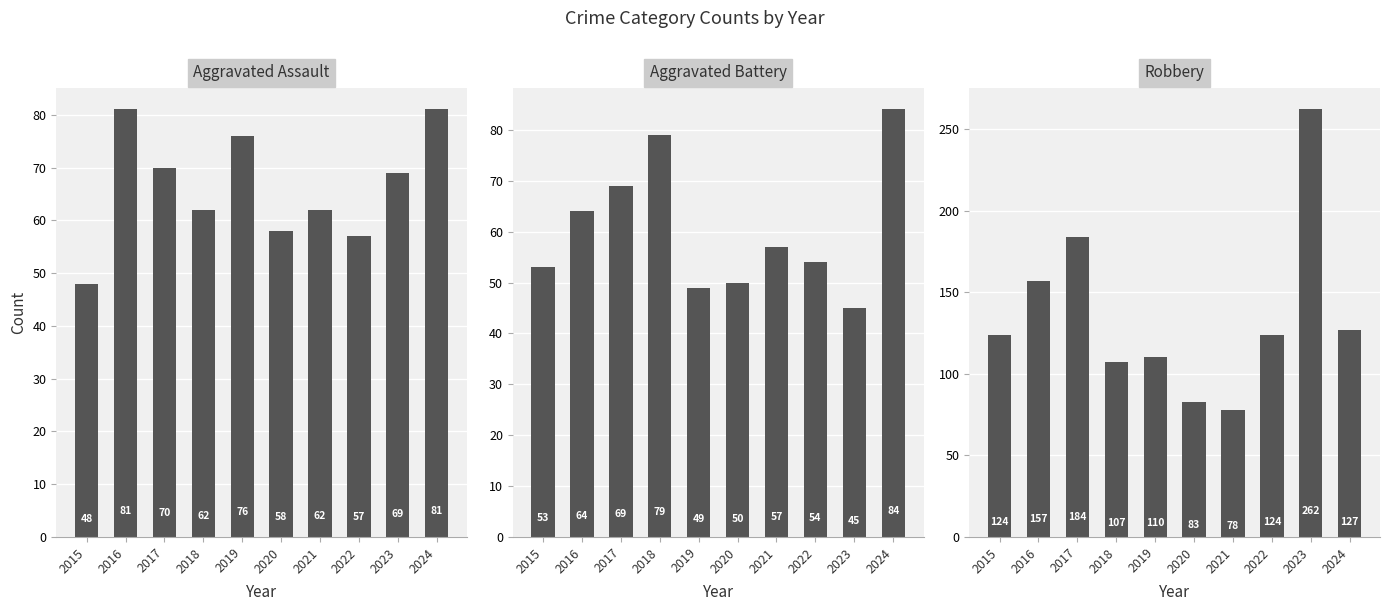

Which category has the lowest value in the Aggravated Assault series?

2015